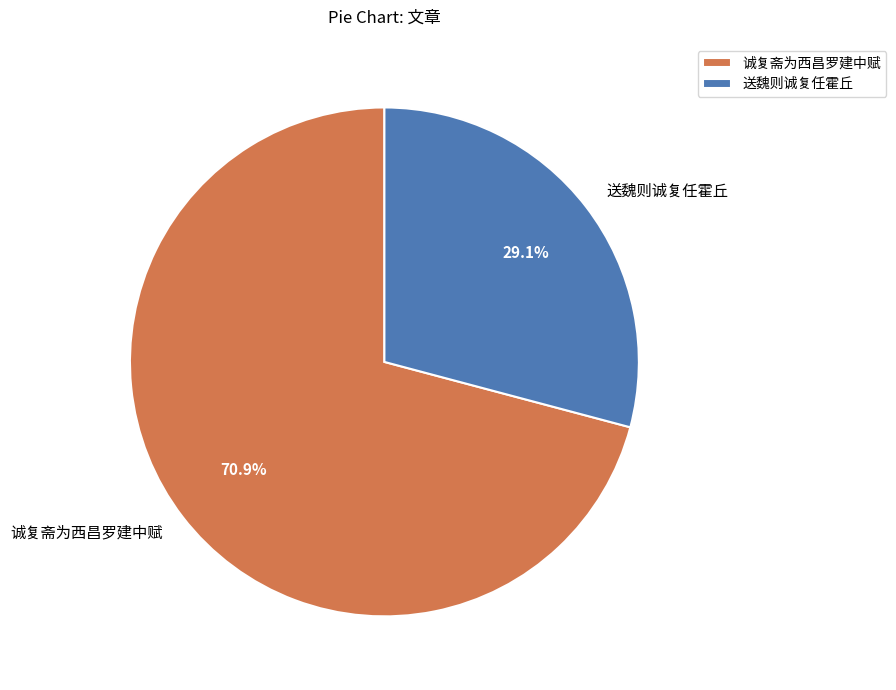

Combined, do 诚复斋为西昌罗建中赋 and 送魏则诚复任霍丘 account for over 50%?

Yes